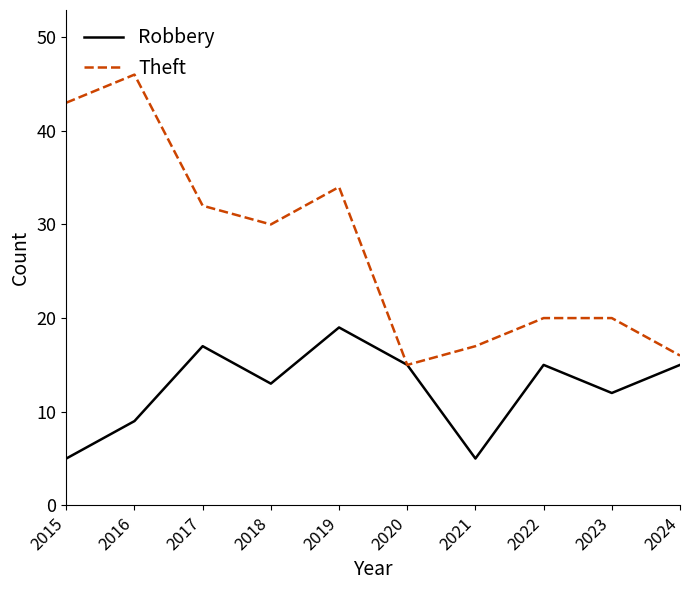

At which label does Robbery reach its peak?

2019